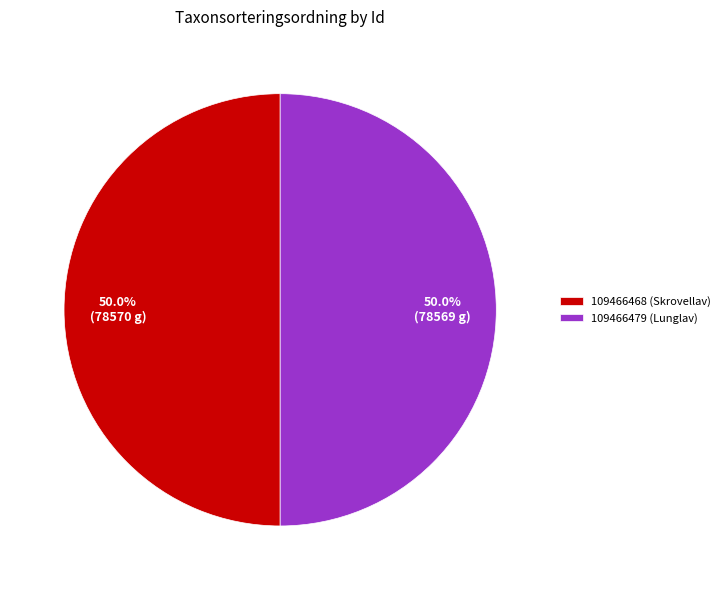

What percentage do 109466479 (Lunglav) and 109466468 (Skrovellav) together represent?

100.0%